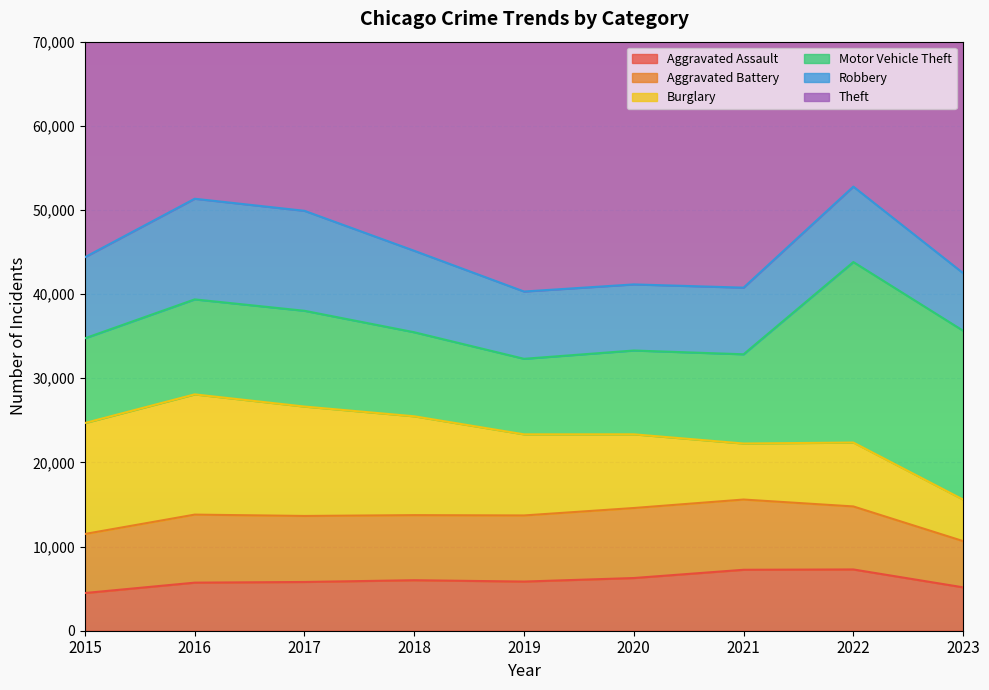

How many intersections are there between Motor Vehicle Theft and Robbery?

2